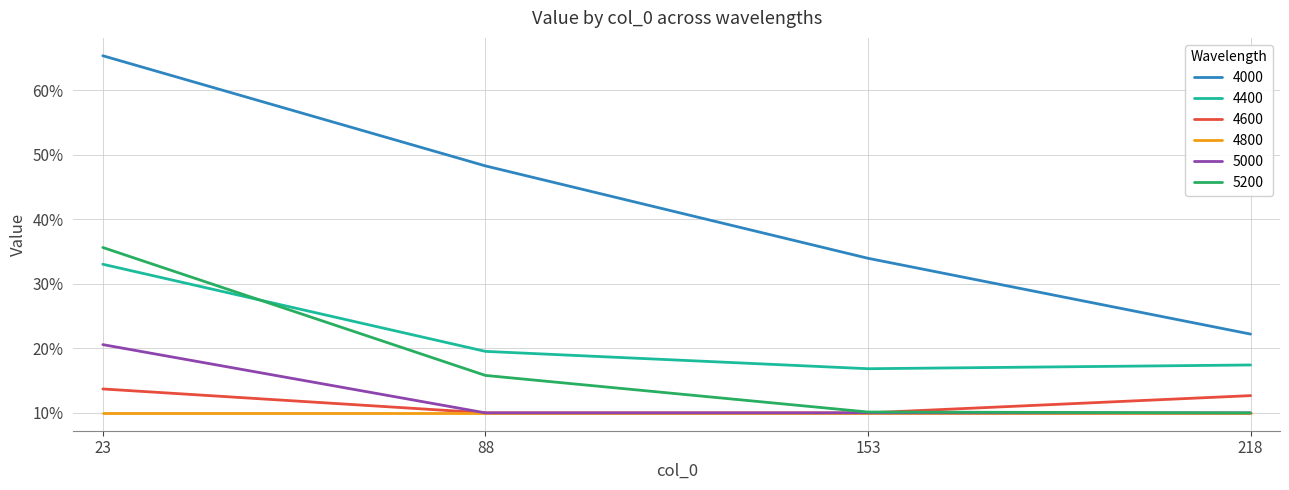

What are all the series names shown in the legend?

4000, 4400, 4600, 4800, 5000, 5200